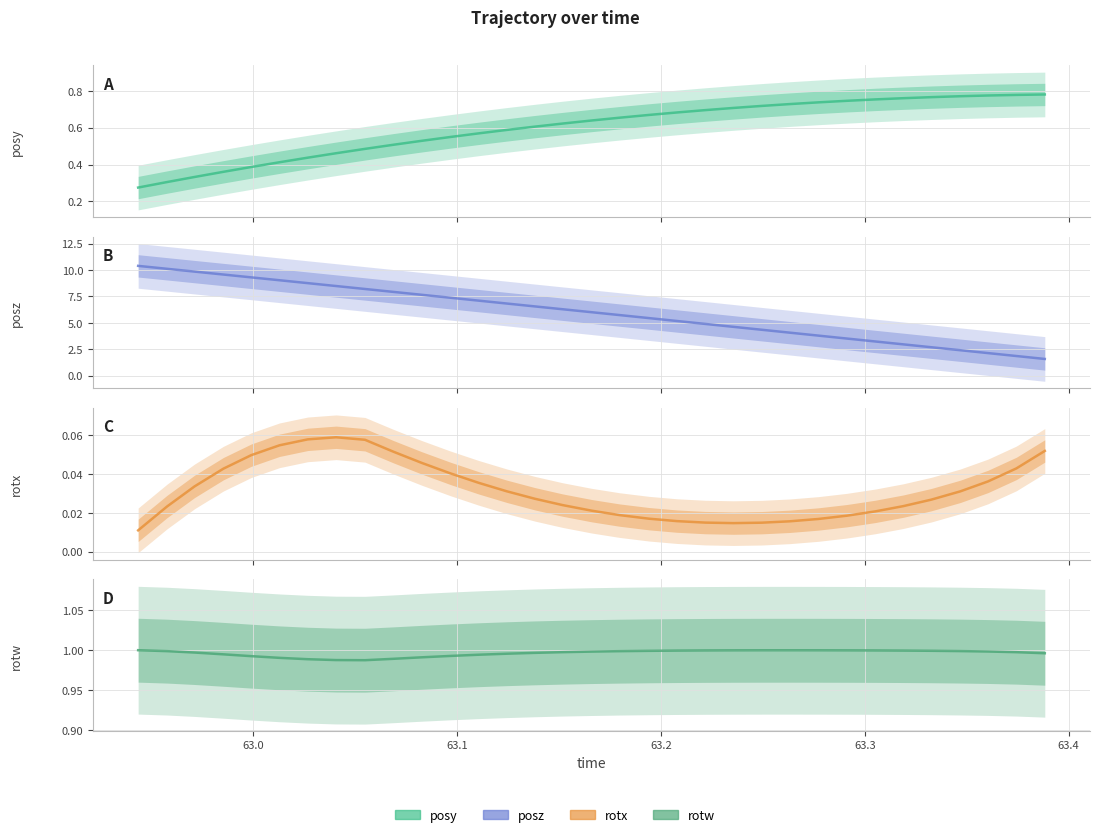

Rank the series by their maximum value, from lowest to highest.

rotx, posy, rotw, posz